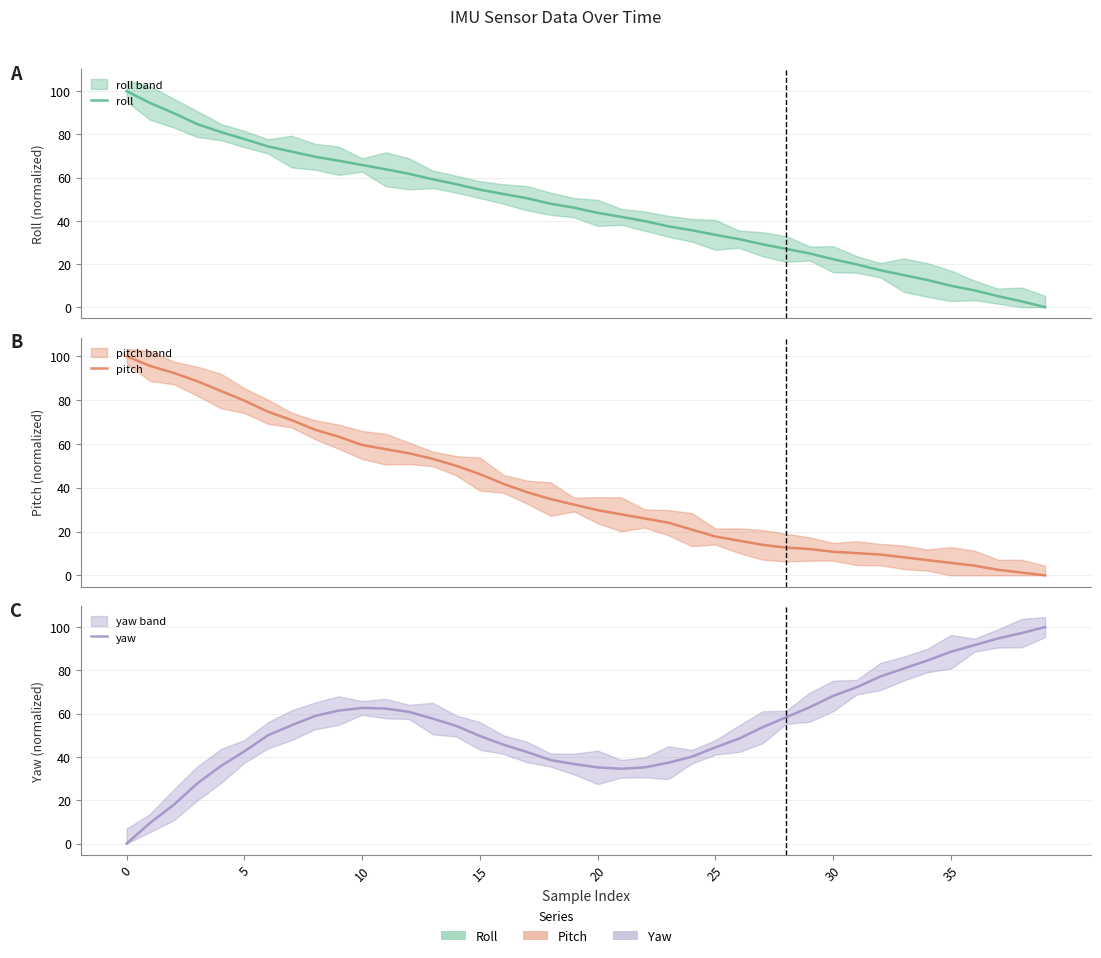

Where is pitch nearest to the value 50?

14